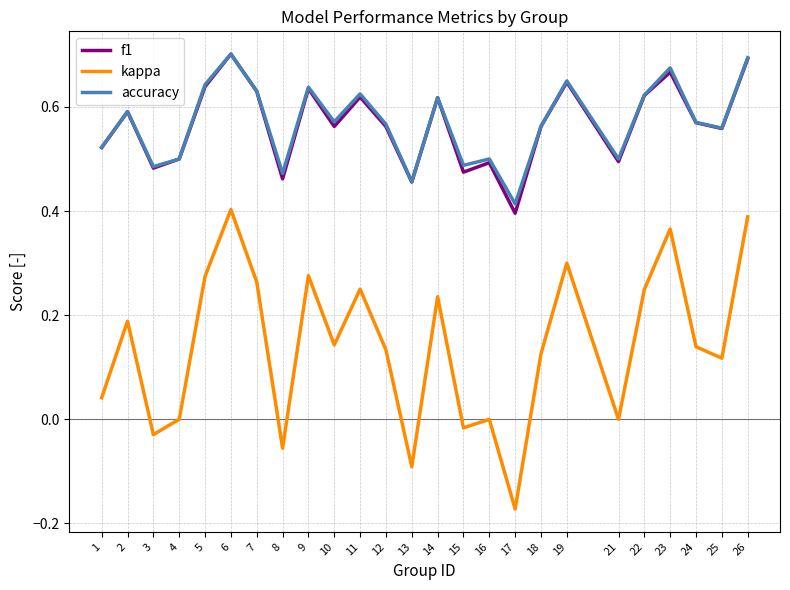

True or false: kappa and accuracy cross at least once.

False